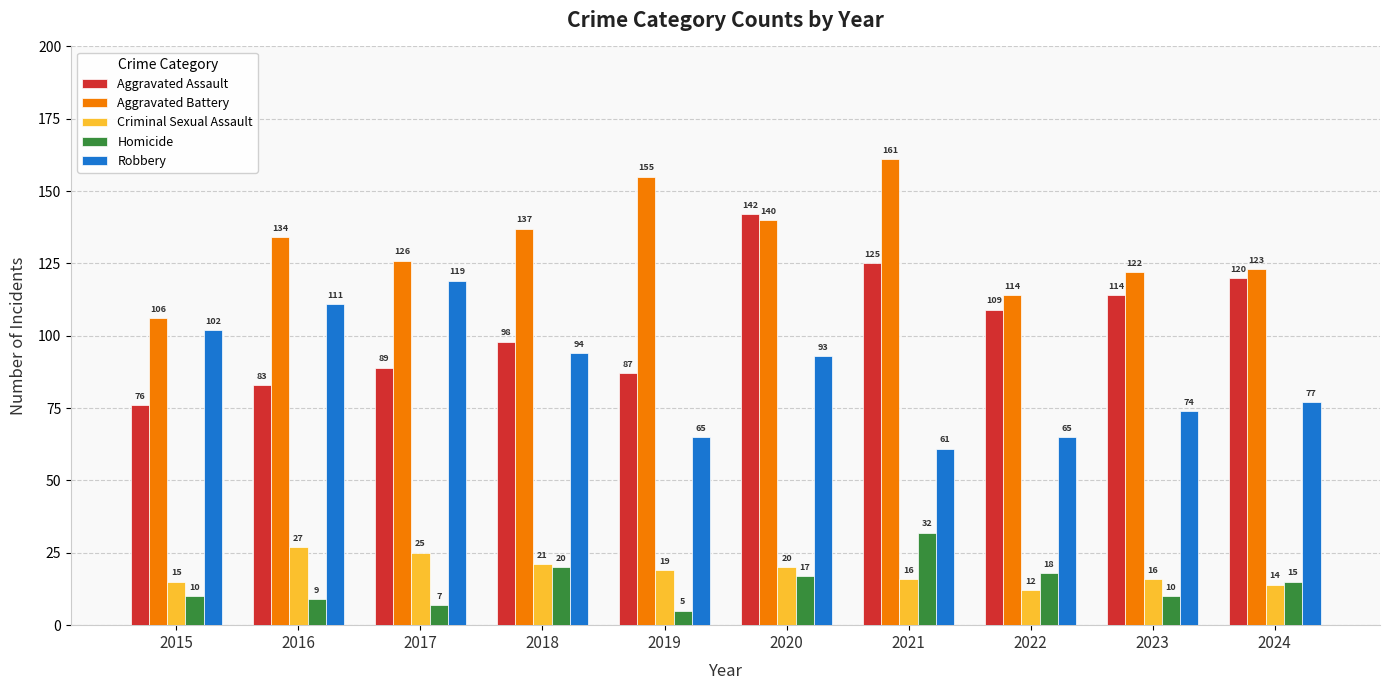

What is the spread (max minus min) of values at 2022?

102